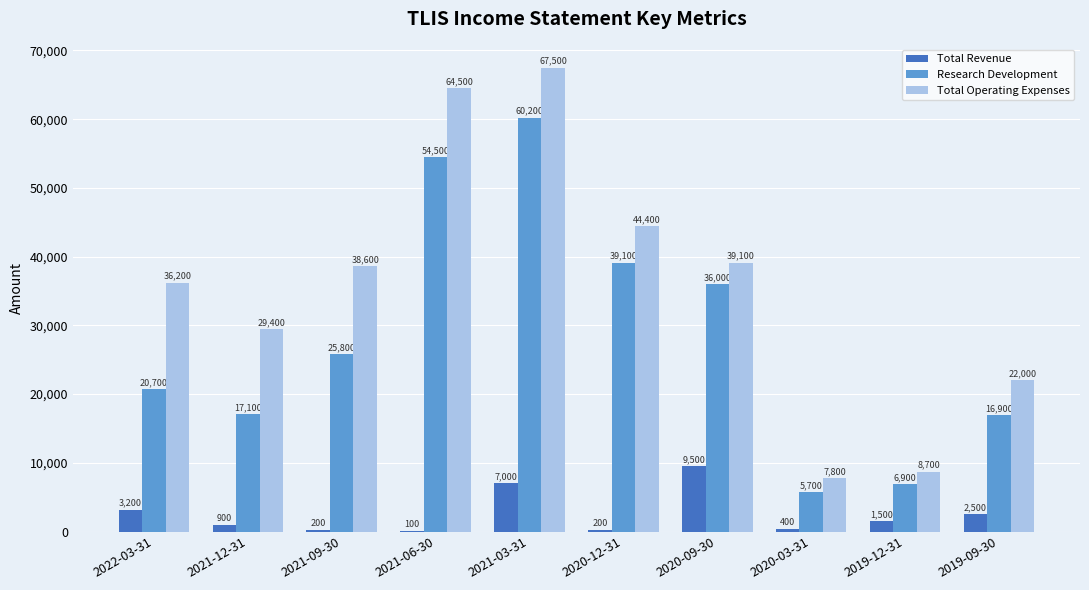

Count the number of categories in the chart.

10